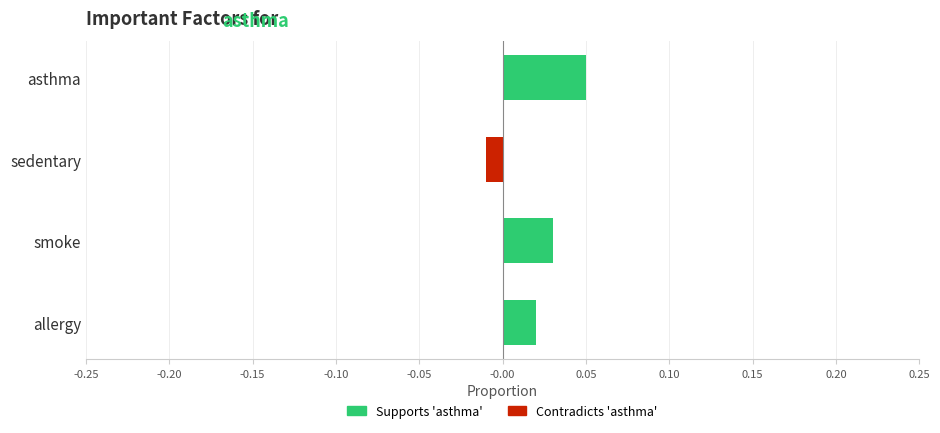

True or false: the data shows 0.1 at asthma.

False